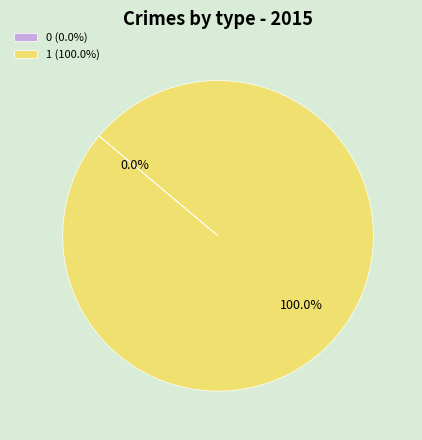

The 1 slice represents 87% of the pie. True or false?

False